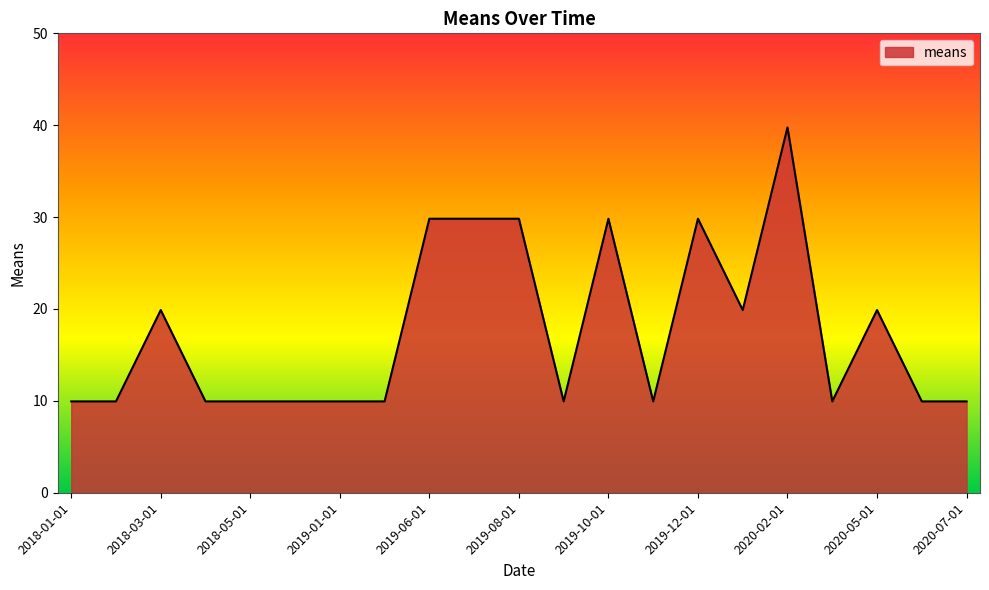

What is the average value?

17.5